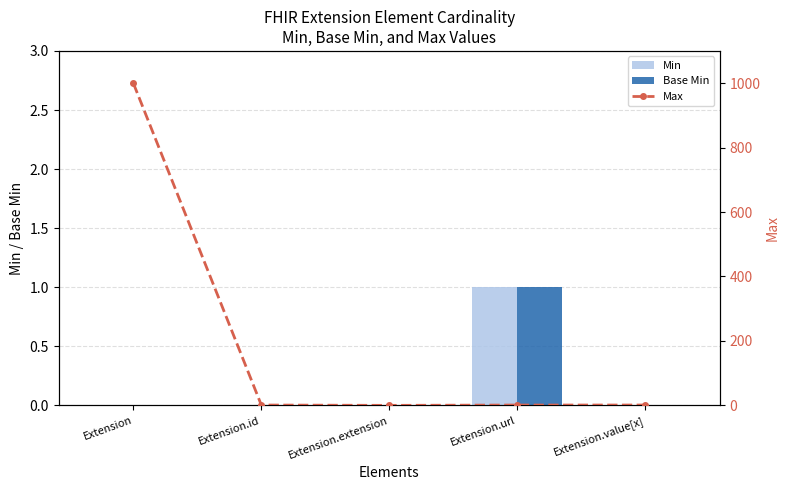

Is it true that Max equals 1 at Extension.value[x]?

True